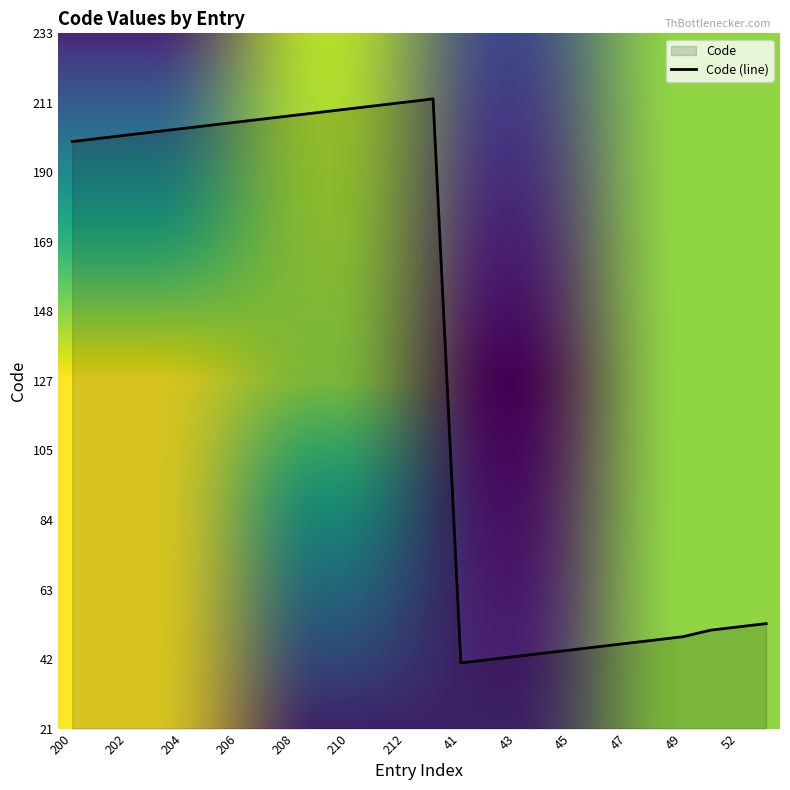

Rank the categories by value from lowest to highest.

41, 42, 43, 44, 45, 46, 47, 48, 49, 51, 52, 53, 200, 201, 202, 203, 204, 205, 206, 207, 208, 209, 210, 211, 212, 213